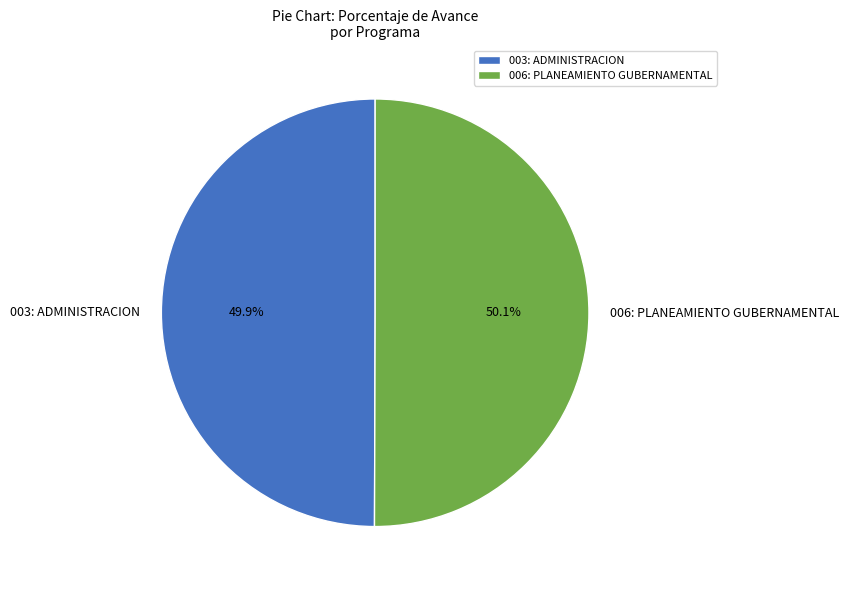

Is there any slice that represents more than half of the pie?

Yes